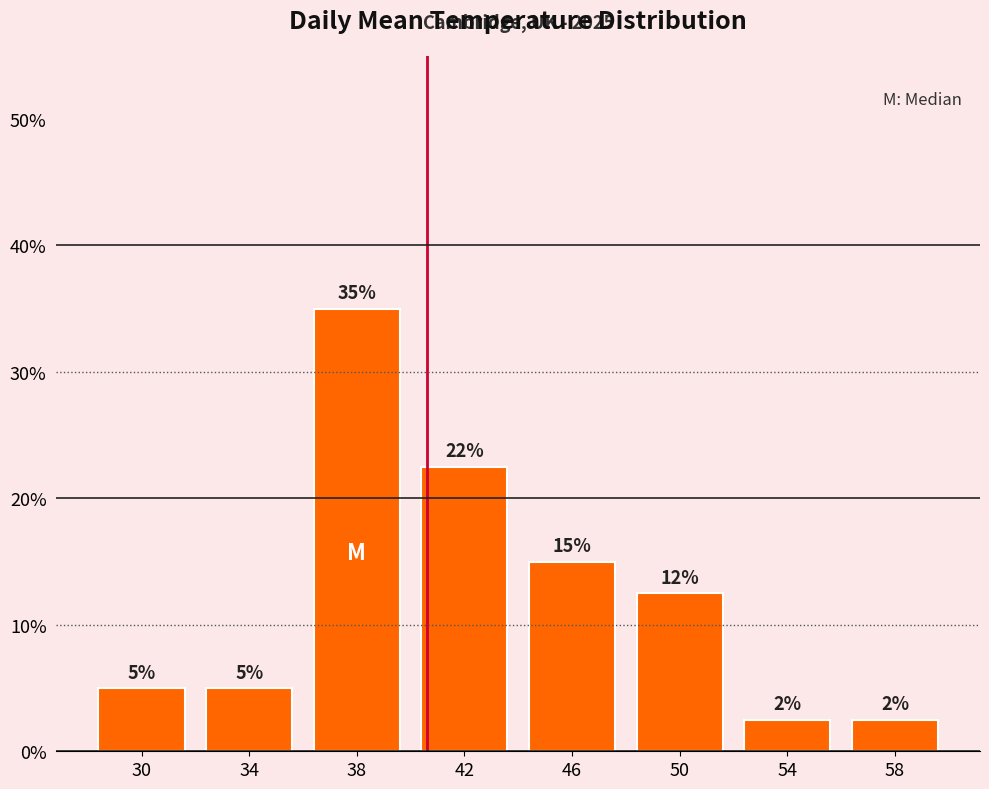

Over which range of the x-axis is the bar tallest?

36 to 40